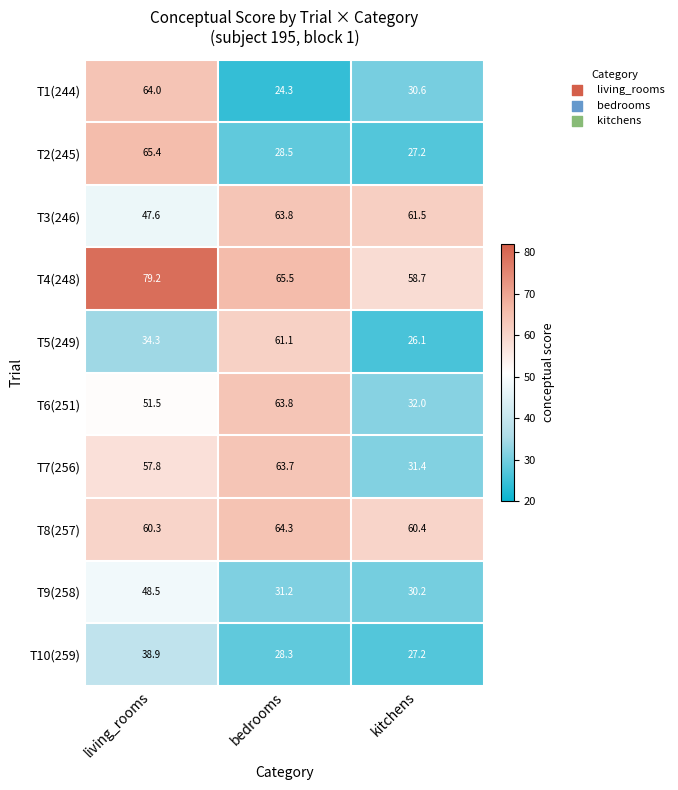

What is the total value across all series at kitchens?

385.3